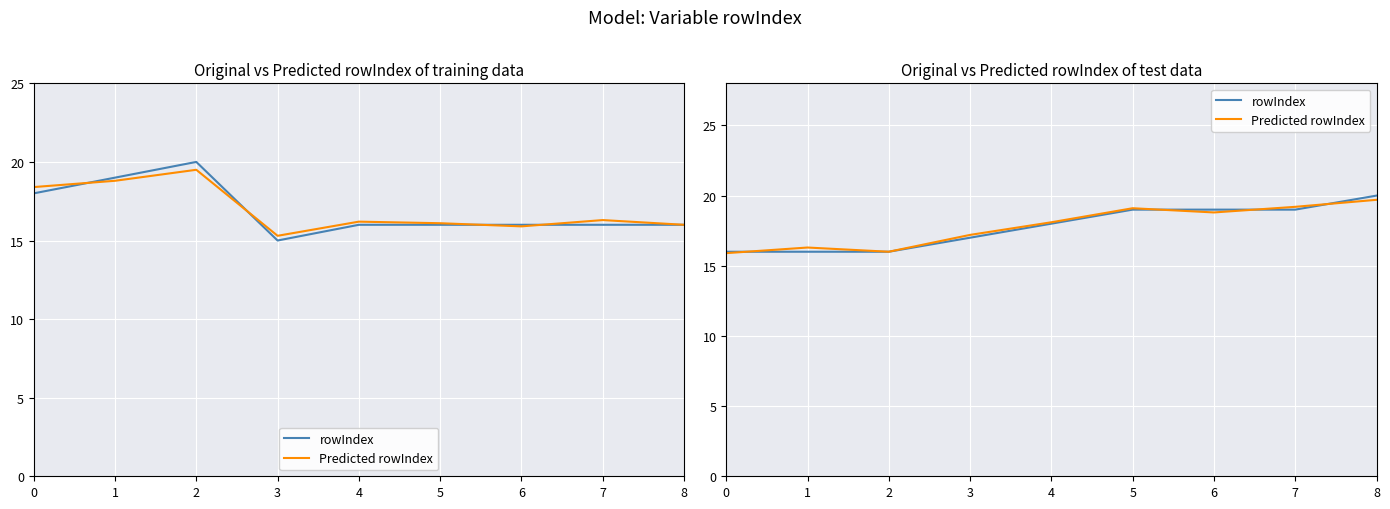

At which label does Predicted rowIndex reach its peak?

8